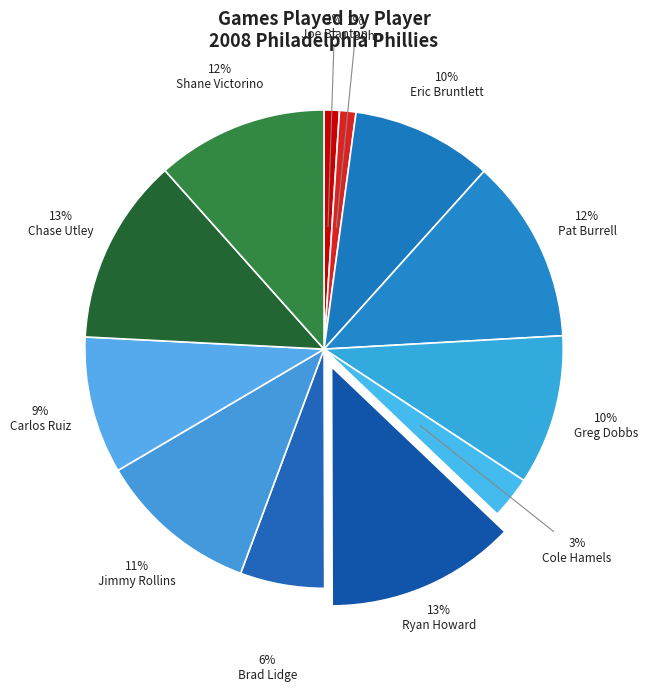

Does Eric Bruntlett account for over 50% of the chart?

No